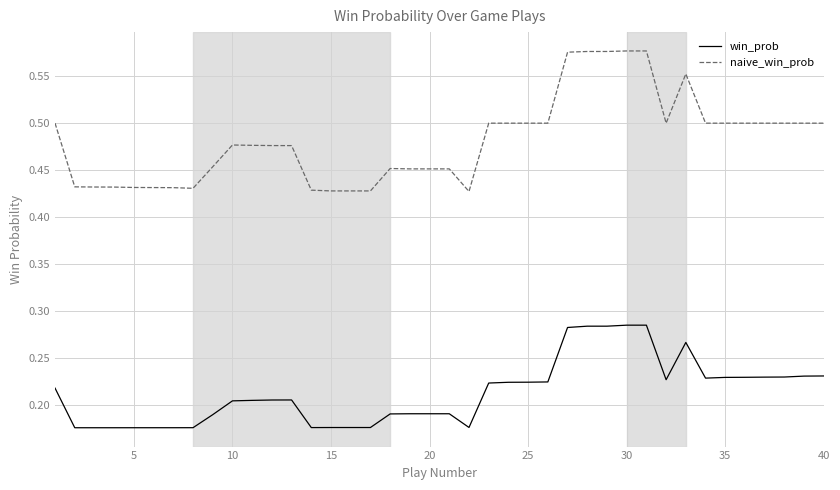

True or false: naive_win_prob and win_prob cross at least once.

False